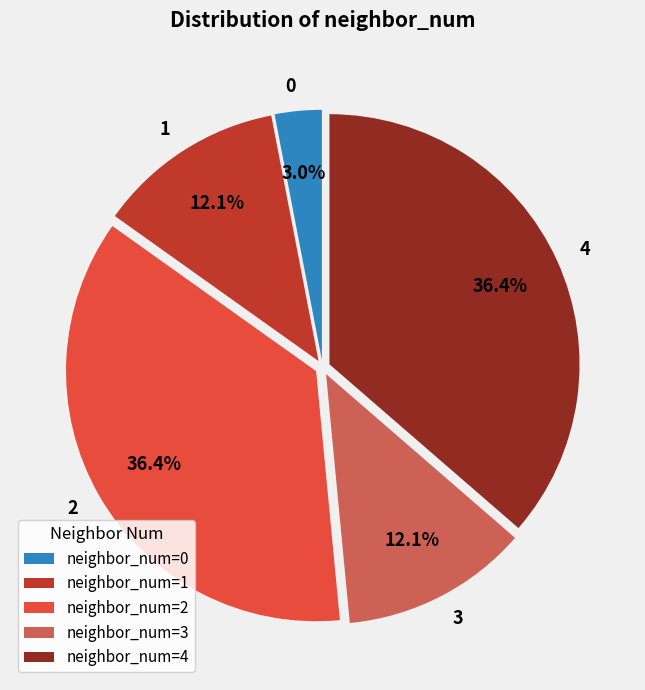

Between neighbor_num=2 and neighbor_num=1, which is larger?

neighbor_num=2